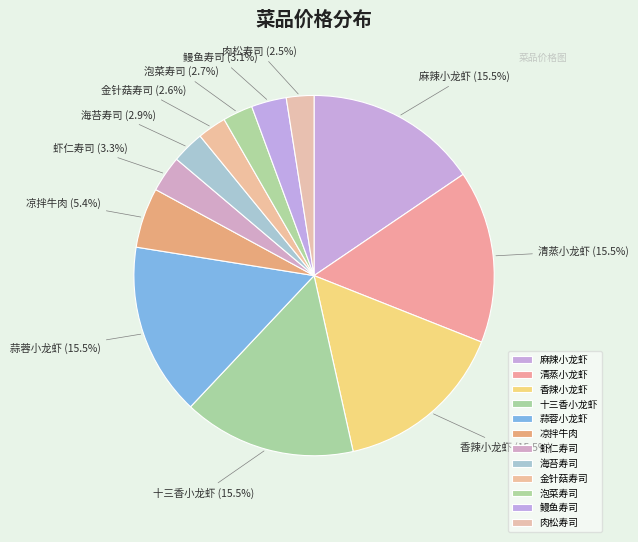

Count the number of slices in the pie.

12